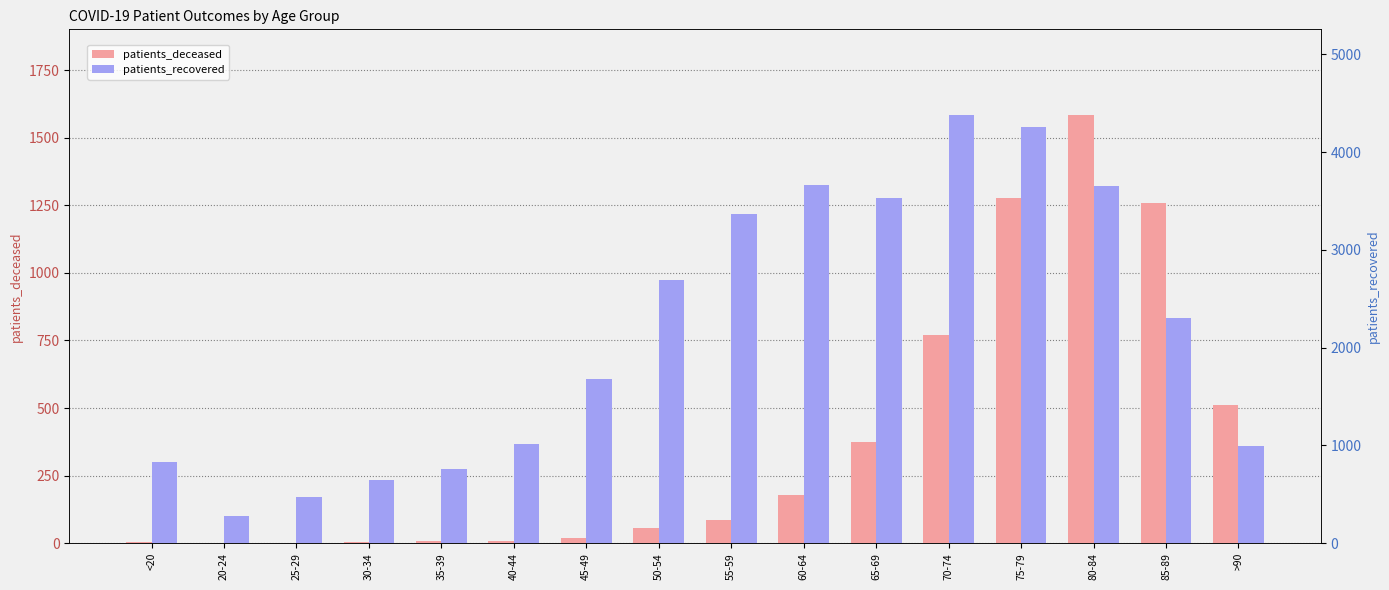

How many bars are there in each group?

2